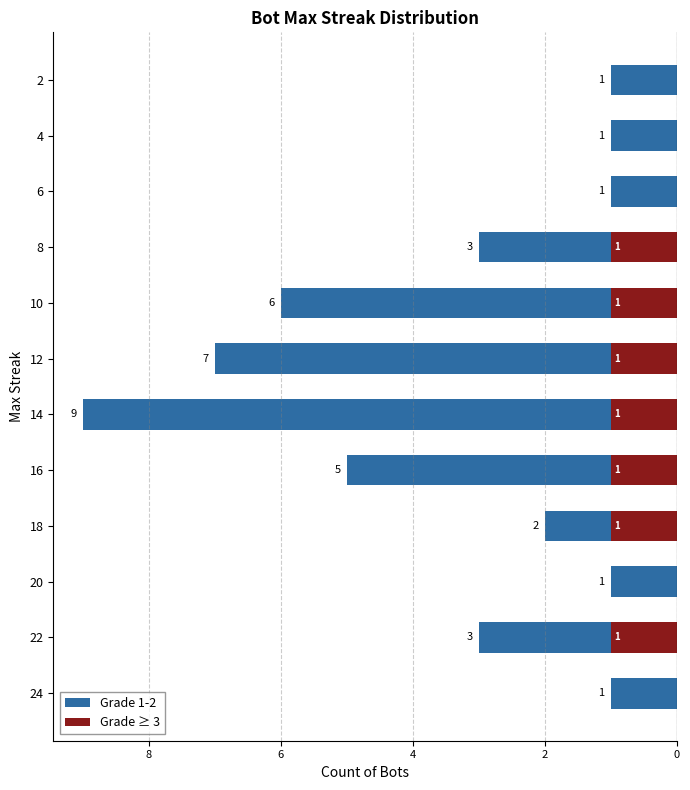

What are all the series names shown in the legend?

Grade 1-2, Grade ≥ 3